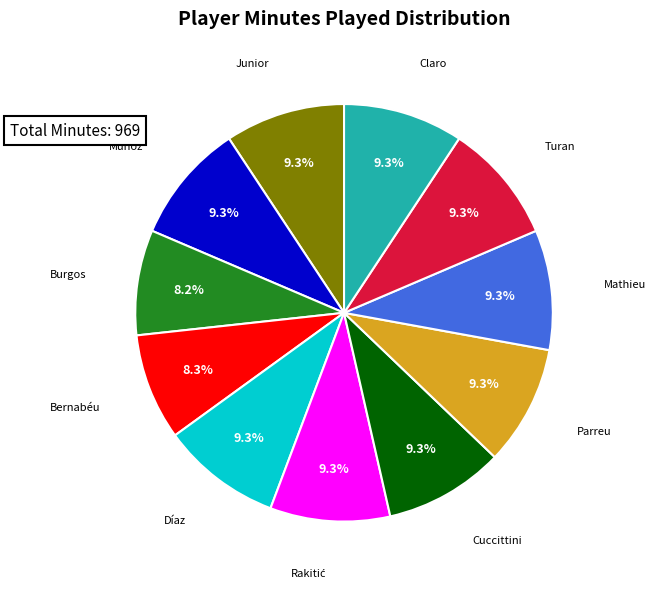

Does any single category account for the majority?

No